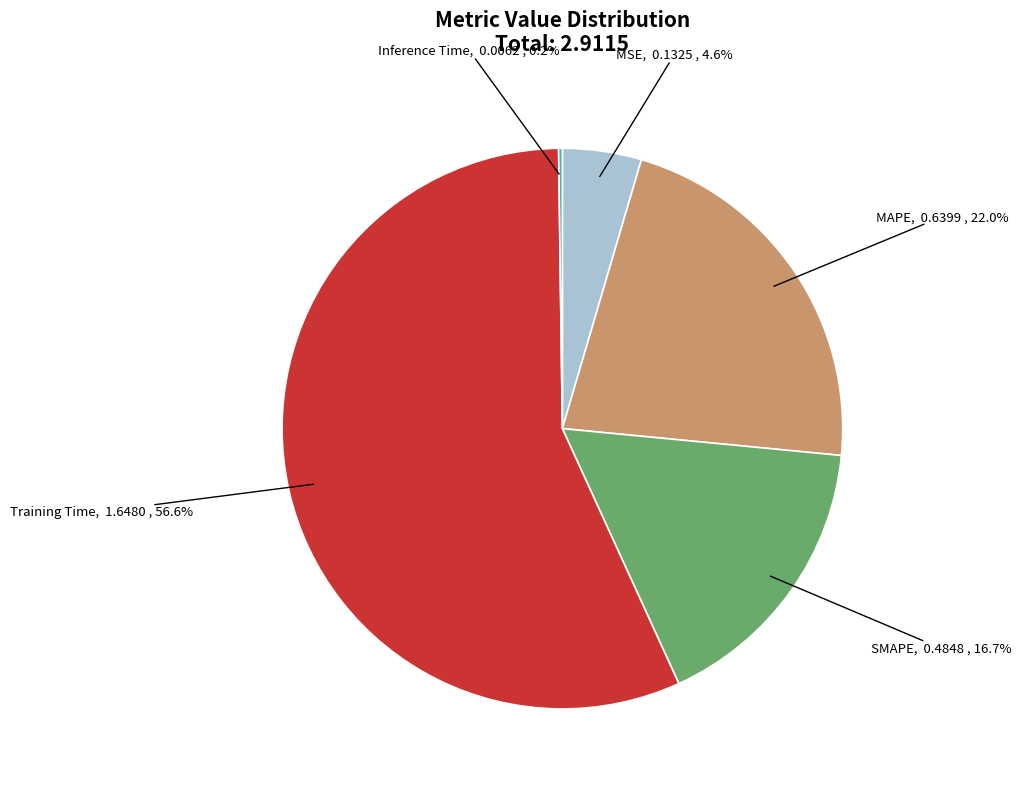

Which slice is the largest?

Training Time